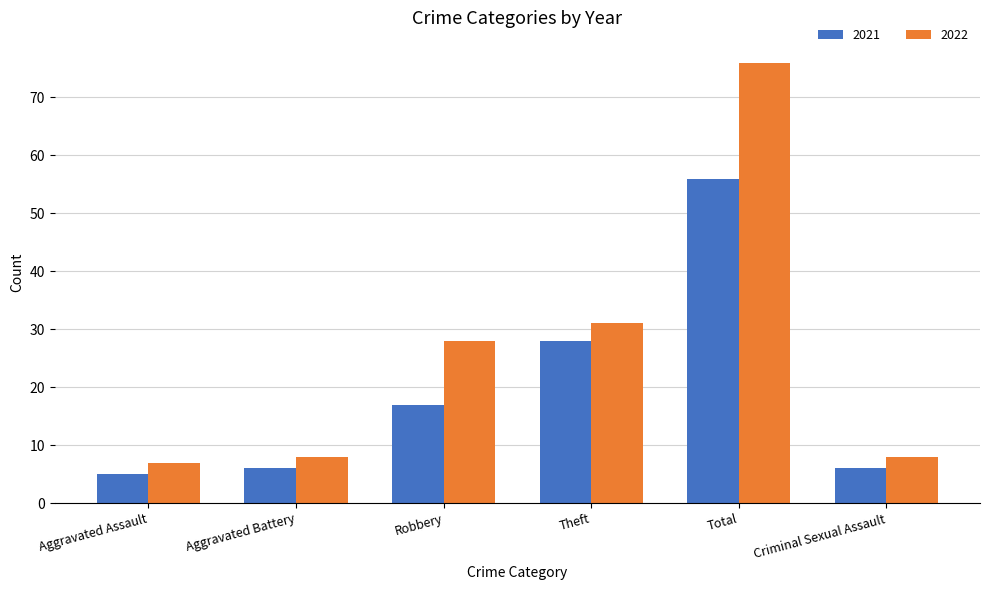

At how many categories does at least one series exceed 74?

1